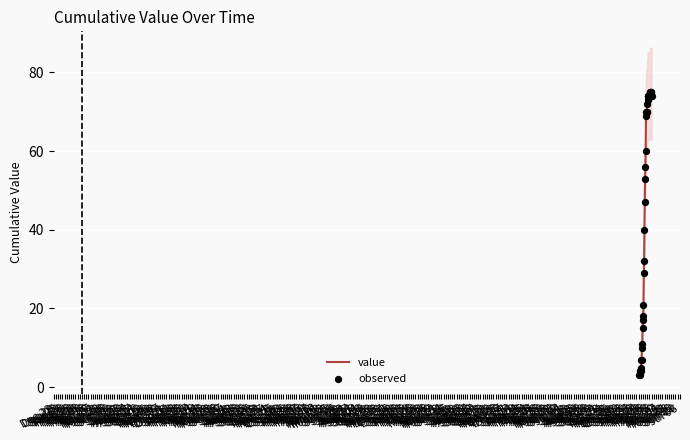

Which series has the largest total across all categories?

value